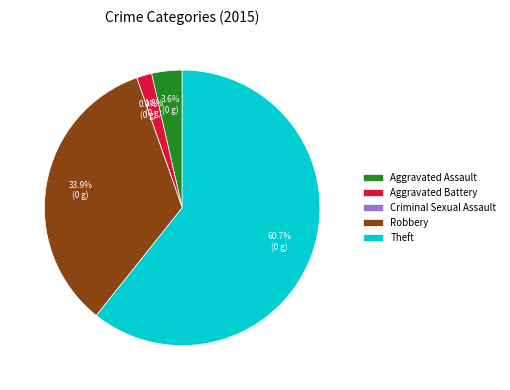

Which has a higher value, Aggravated Battery or Theft?

Theft